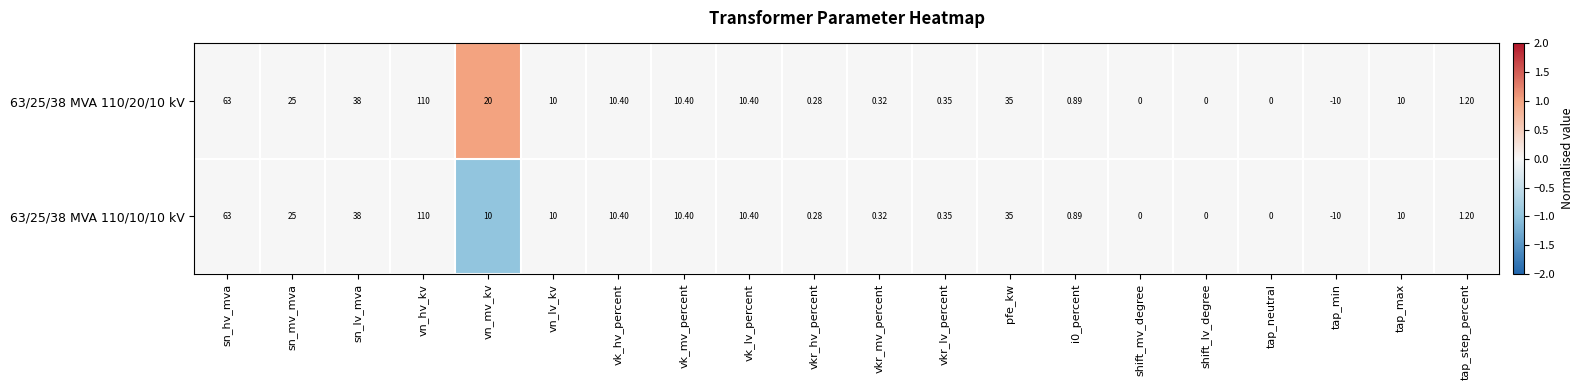

List the series in order of their overall mean, highest first.

63/25/38 MVA 110/20/10 kV, 63/25/38 MVA 110/10/10 kV